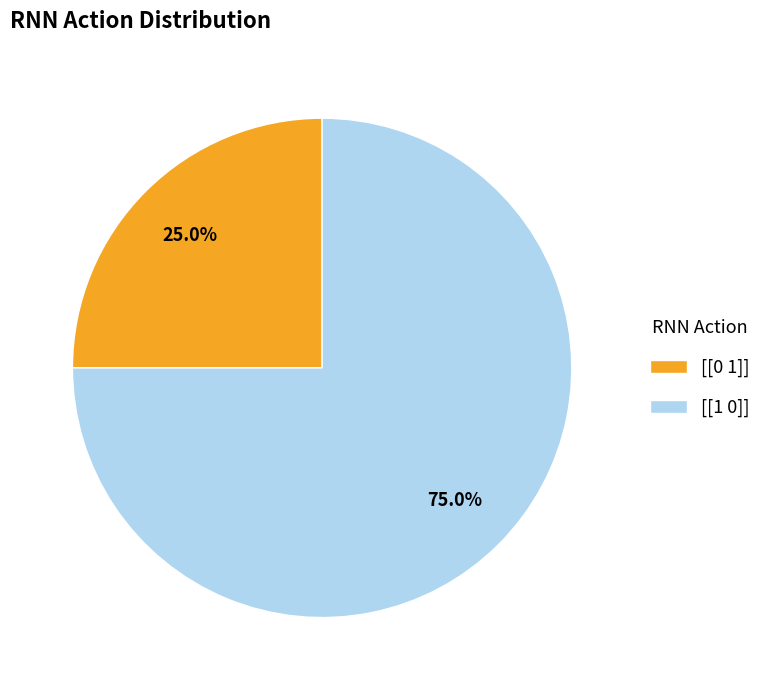

To the nearest percent, what percentage of the pie is [[0 1]]?

25%